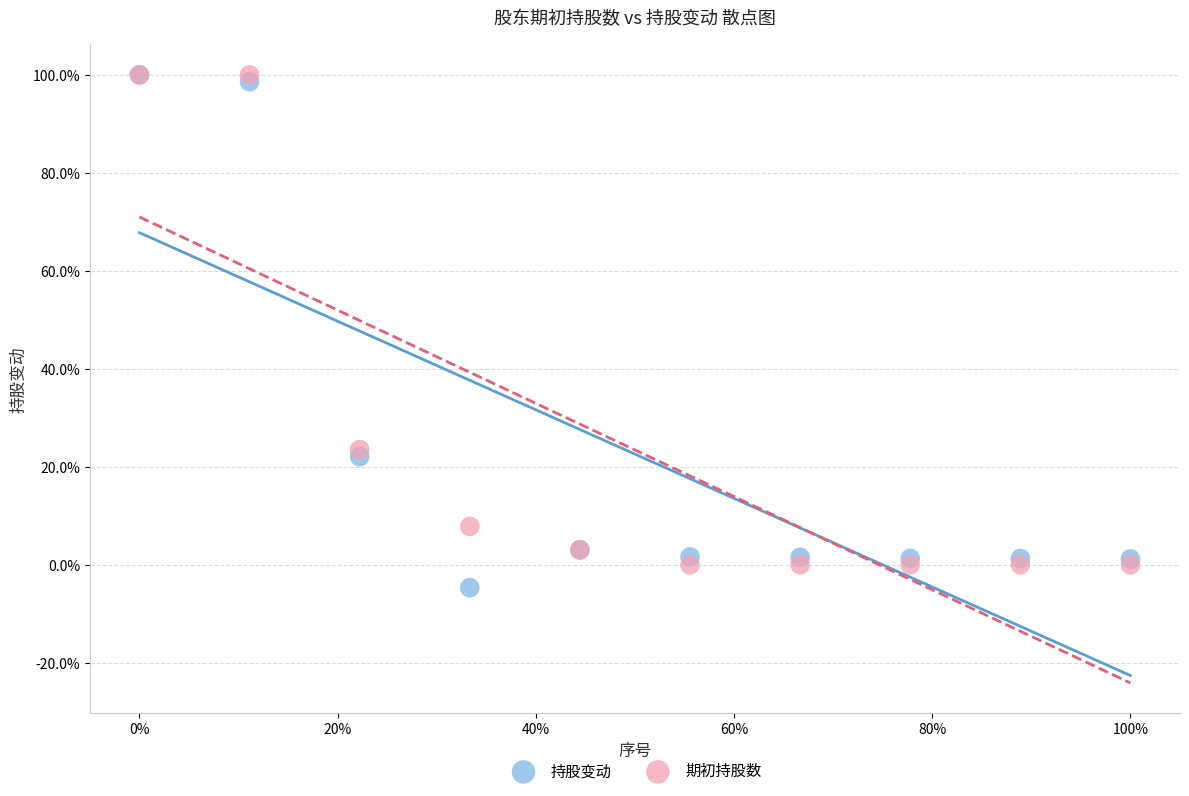

What are all the series names shown in the legend?

持股变动, 期初持股数